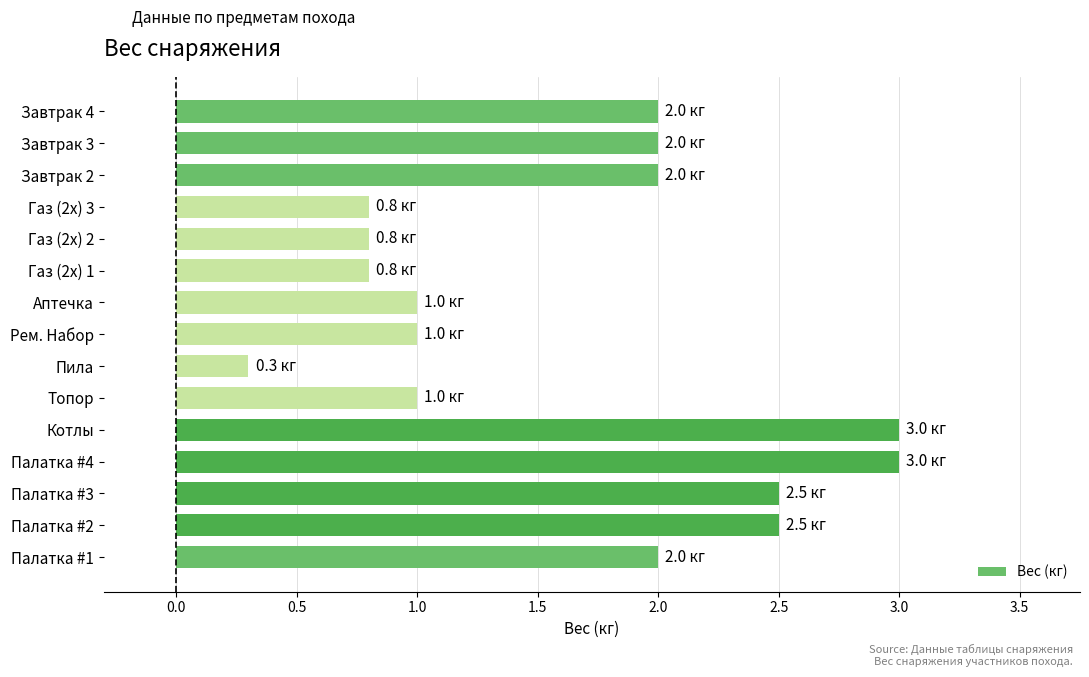

What is the difference between the second highest and minimum values?

2.7